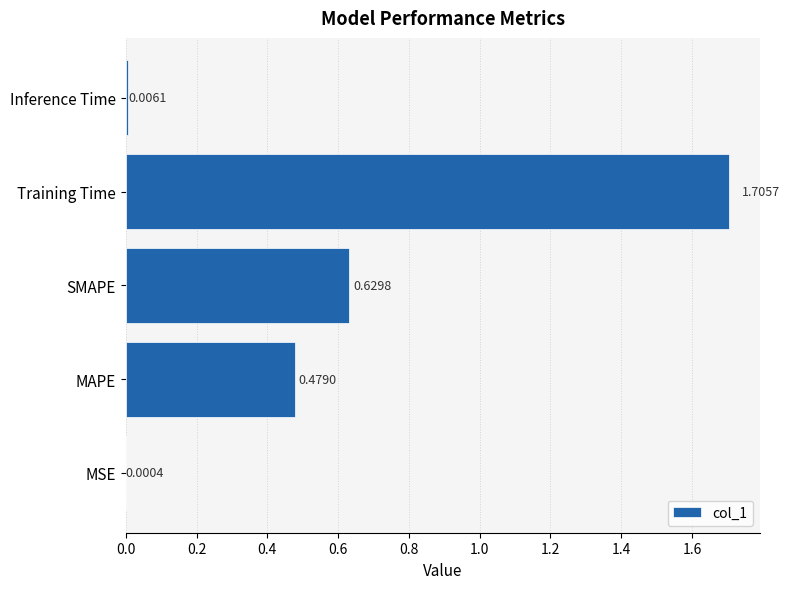

What is the sum of all values?

2.8